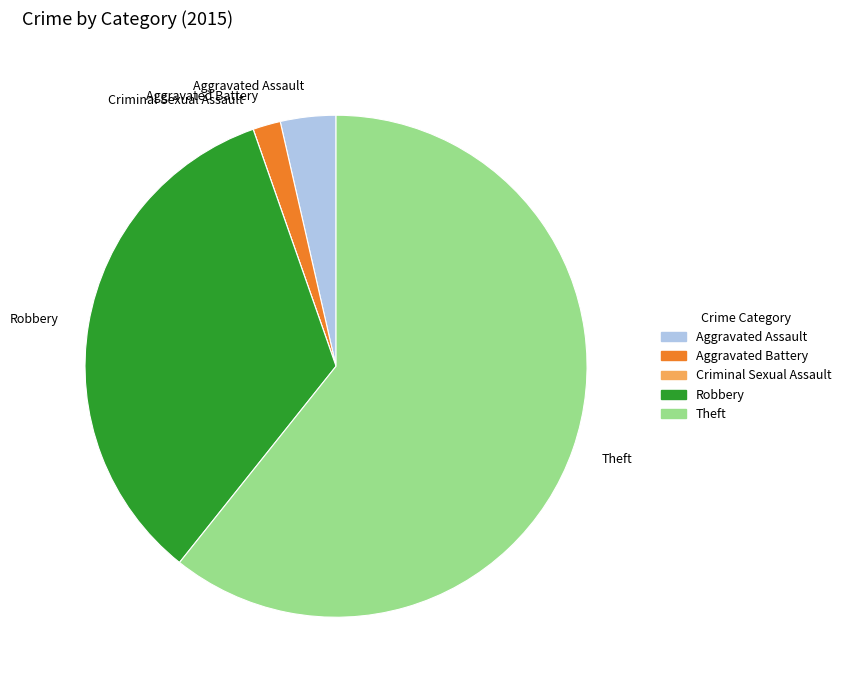

Which slice is the largest?

Theft